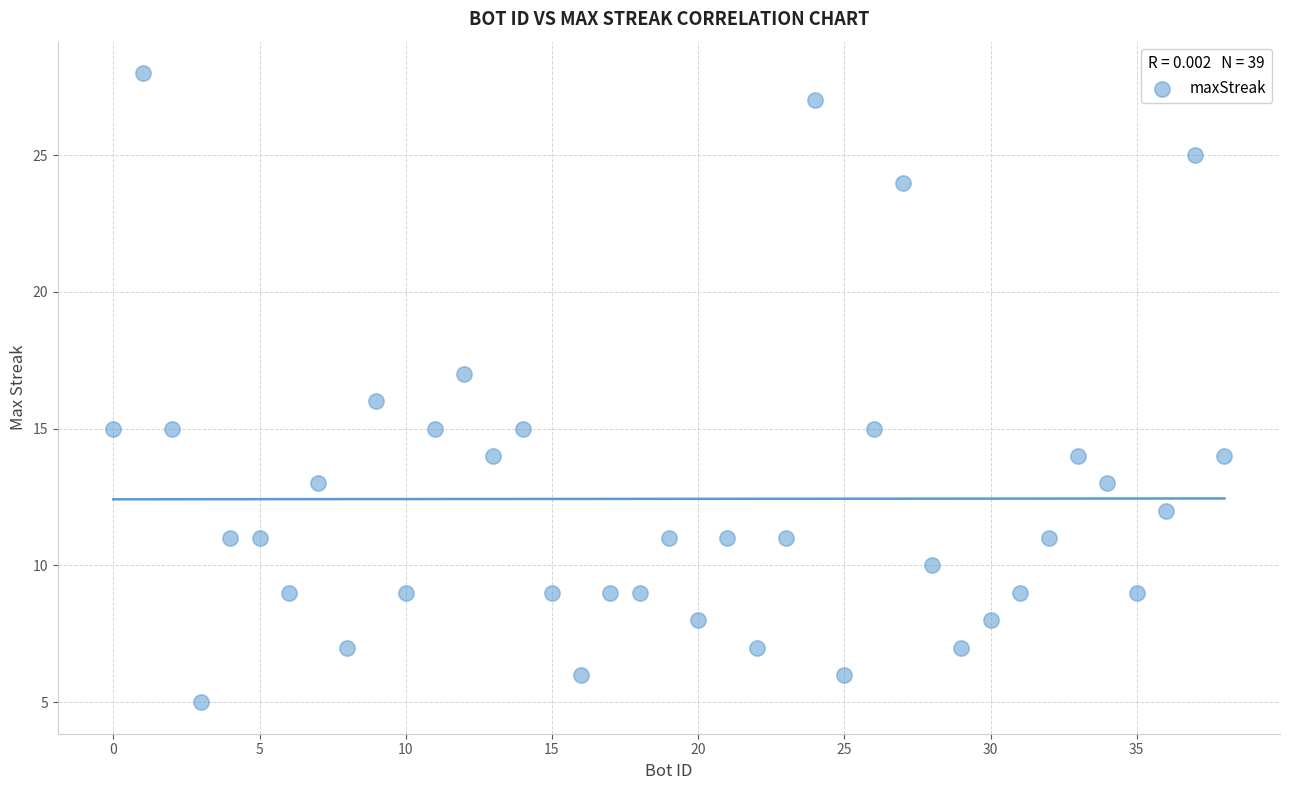

What is the range of X values (max minus min)?

38